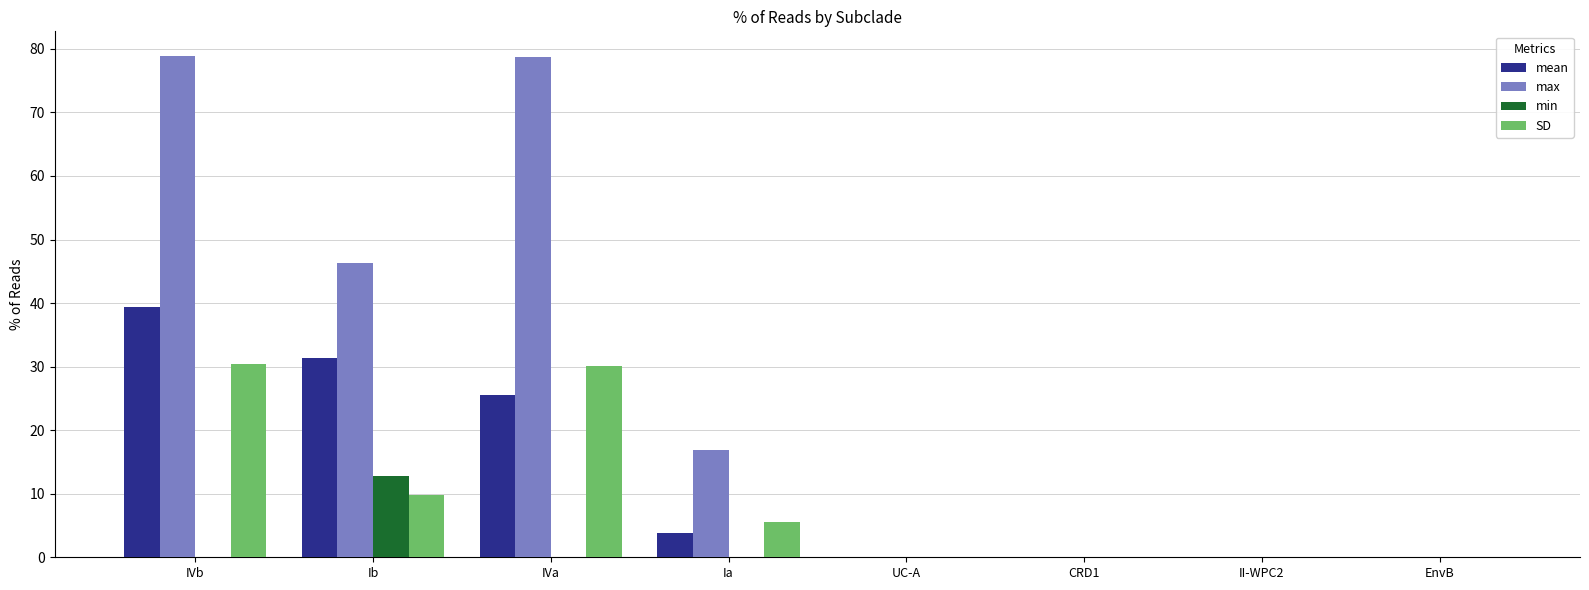

How many categories are shown in the chart?

8